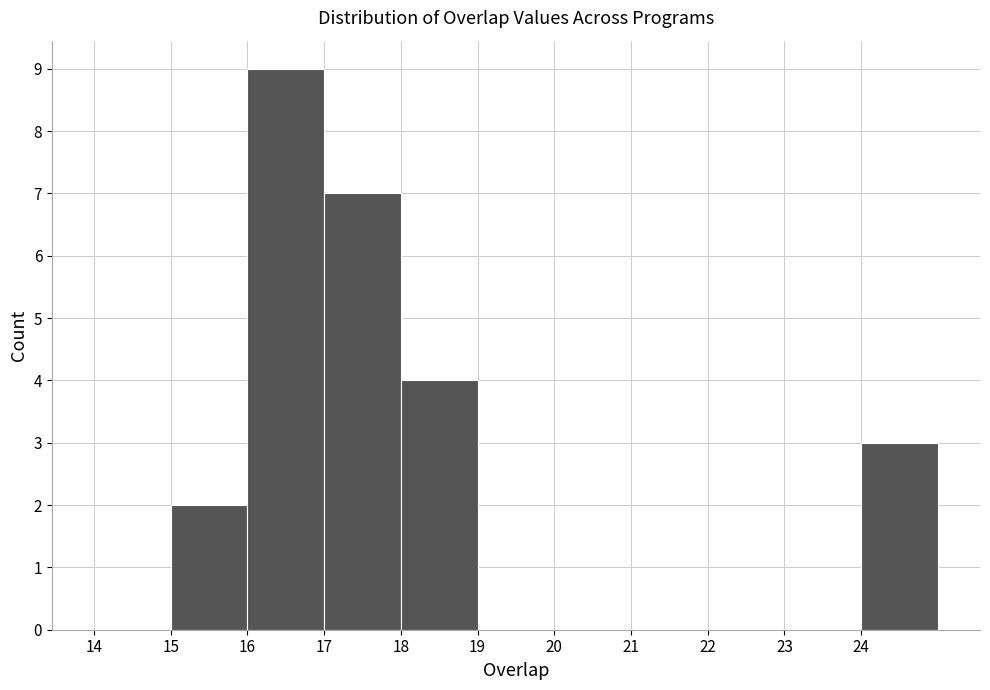

Reading left to right, list every bar in this chart as the range it spans on the x-axis followed by its height. The values are not printed on the chart, so give them approximately, as read against the axis.

14 to 15: 0
15 to 16: 2
16 to 17: 9
17 to 18: 7
18 to 19: 4
19 to 20: 0
20 to 21: 0
21 to 22: 0
22 to 23: 0
23 to 24: 0
24 to 25: 3